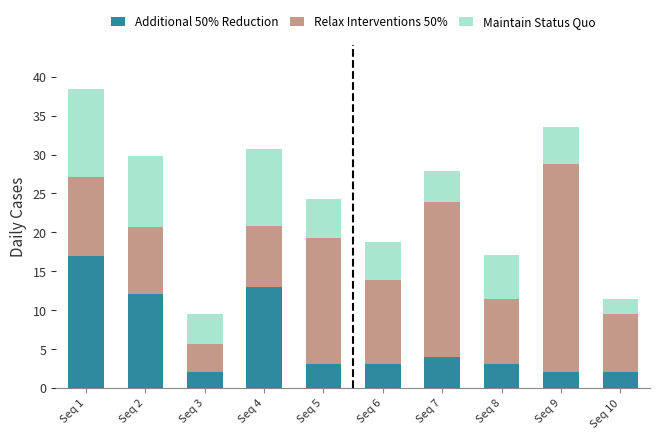

Reading right to left, what are the values for Additional 50% Reduction?

Seq 10=2.0	Seq 9=2.0	Seq 8=3.0	Seq 7=4.0	Seq 6=3.0	Seq 5=3.0	Seq 4=13.0	Seq 3=2.0	Seq 2=12.0	Seq 1=17.0